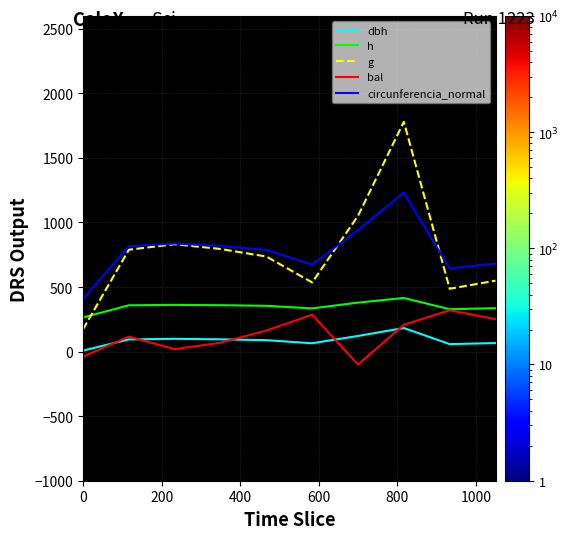

True or false: h and g cross at least once.

True